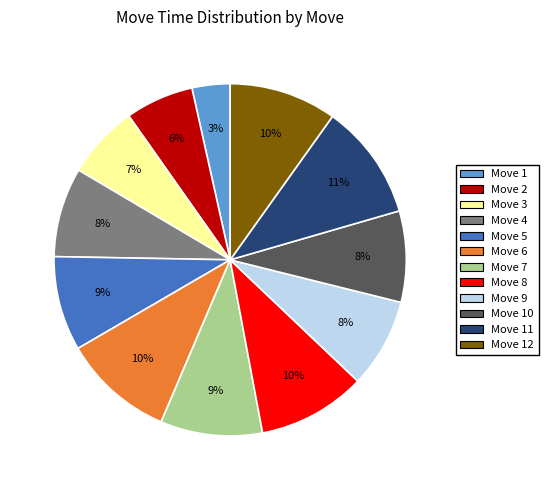

To the nearest percent, what is the average slice percentage?

8%